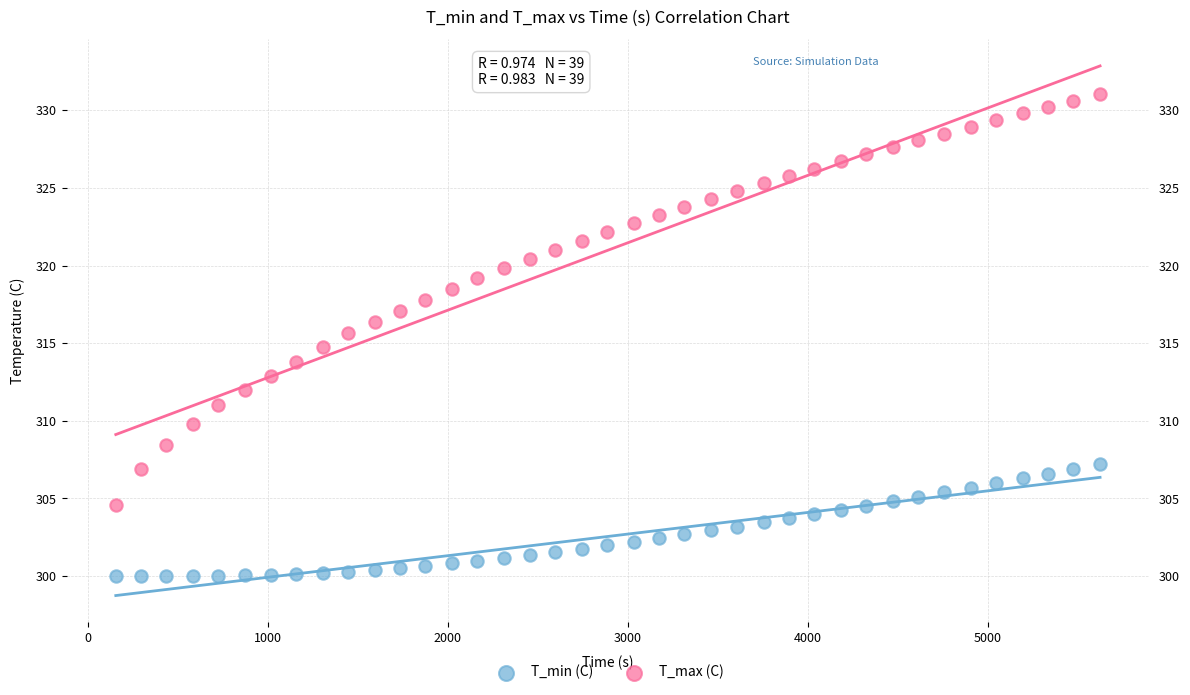

Across all data points, what is the range of Y values (max minus min)?

31.0